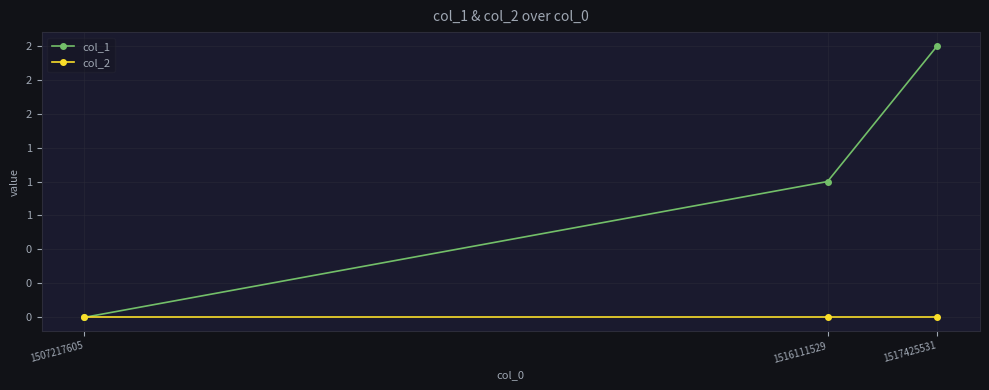

What are all the series names shown in the legend?

col_1, col_2